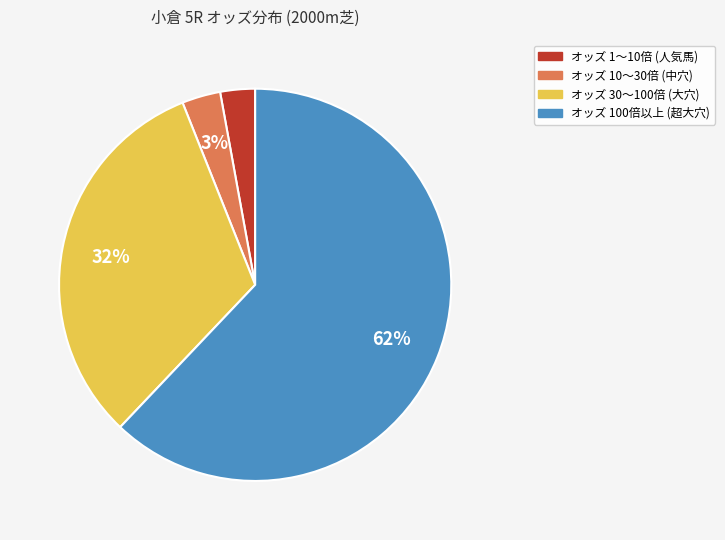

Is there any slice that represents more than half of the pie?

Yes